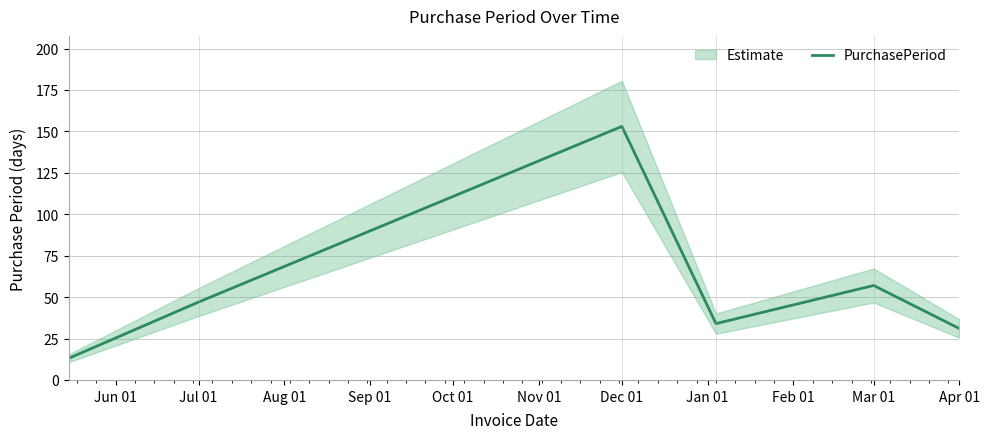

What is the minimum value for PurchasePeriod?

13